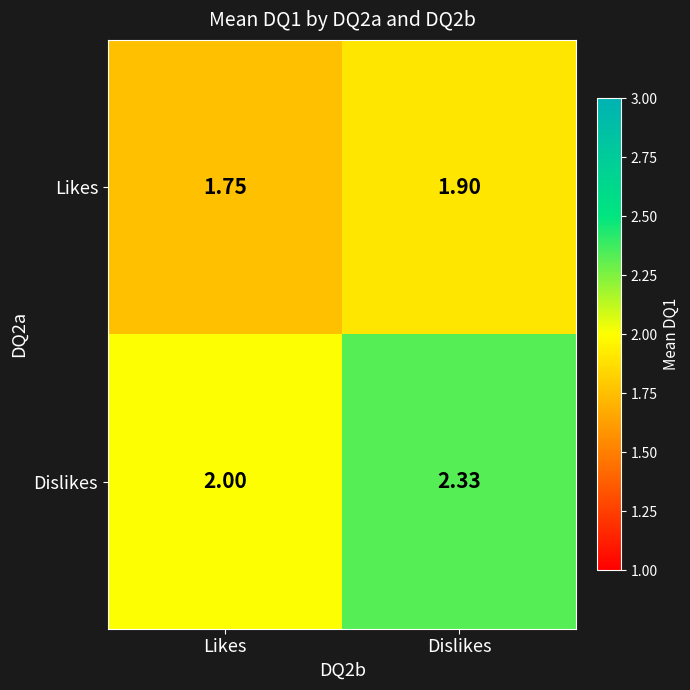

What is the difference between the highest and lowest values at Dislikes?

0.4